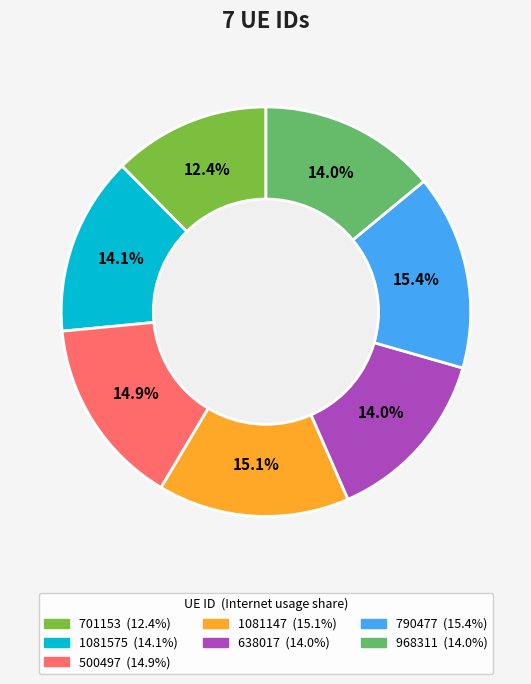

Does 1081147 account for over 50% of the chart?

No